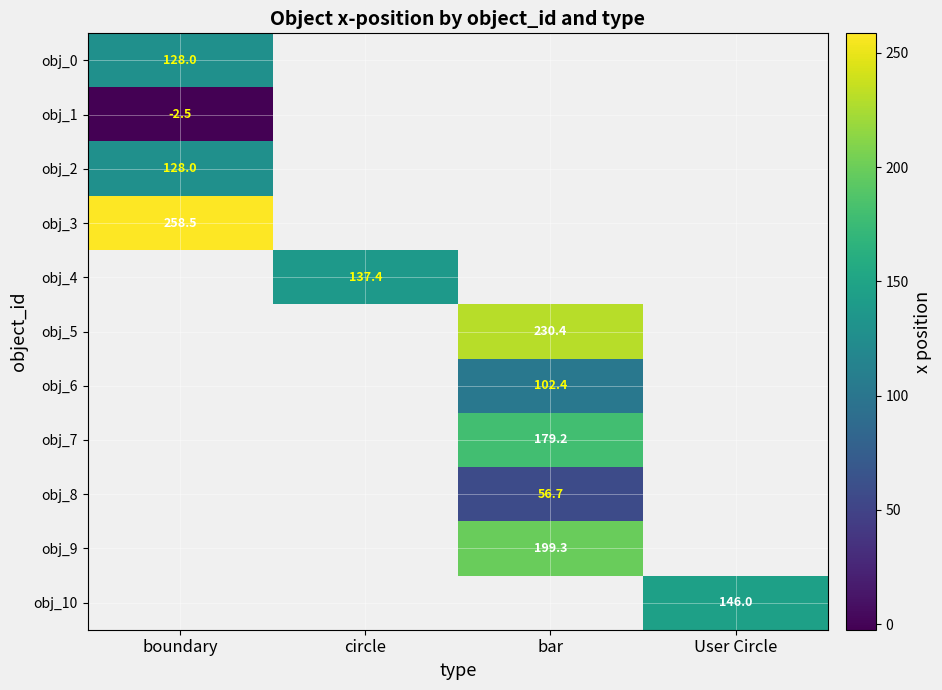

Is it true that obj_1 equals -2.5 at boundary?

True